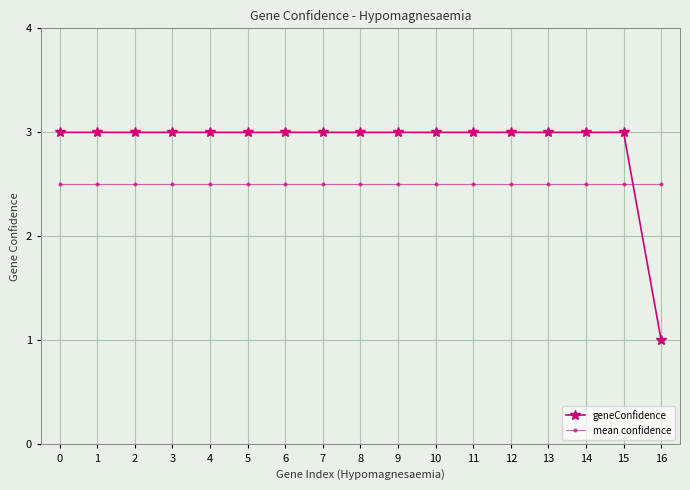

What is the greatest value displayed?

3.0